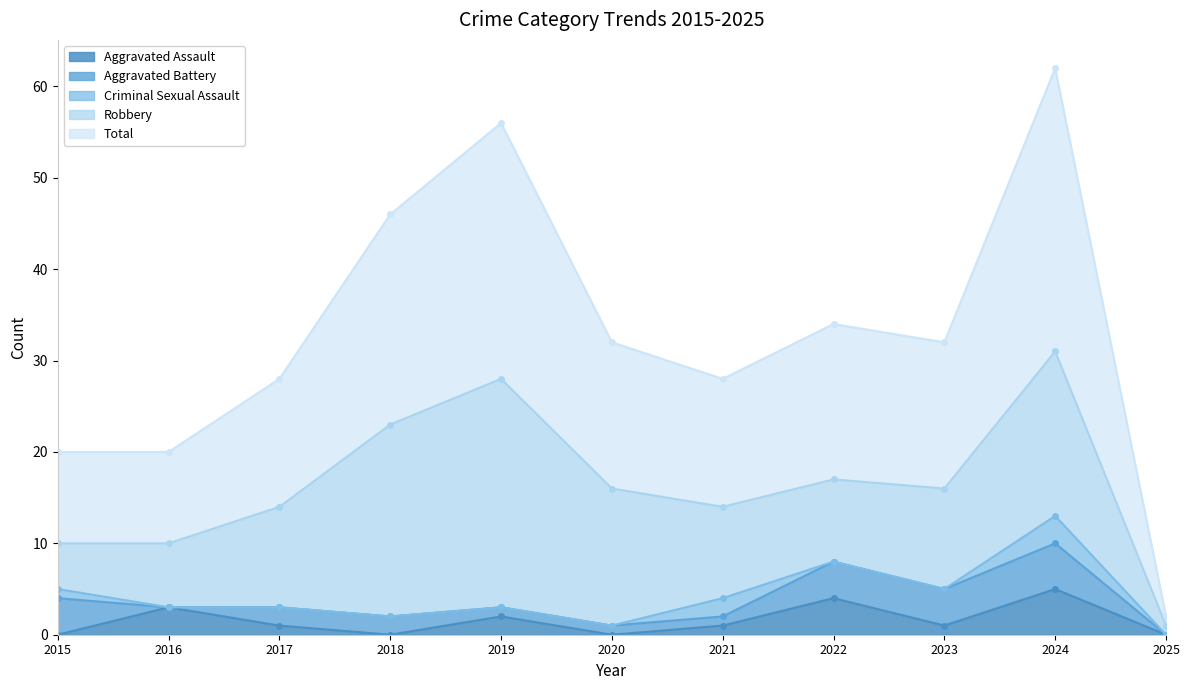

What is the average value of the Aggravated Battery series?

2